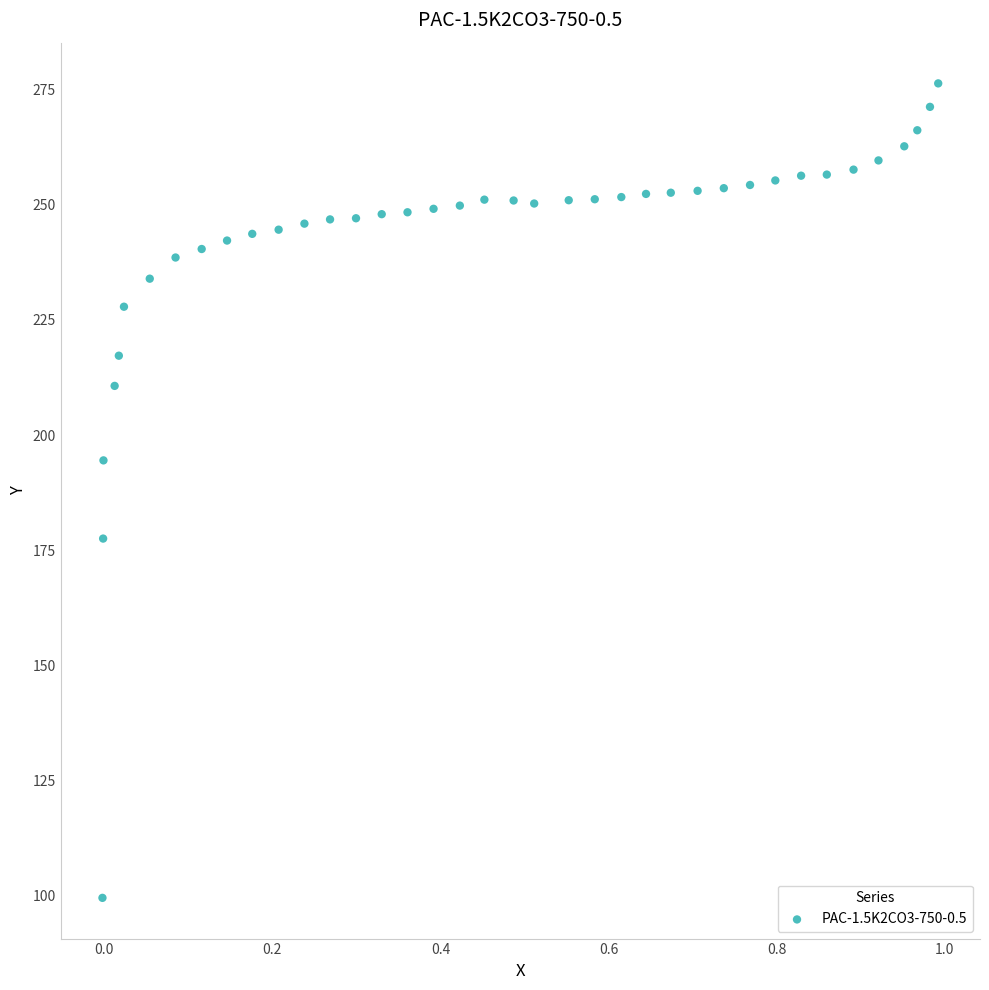

What is the range of X values (max minus min)?

1.0